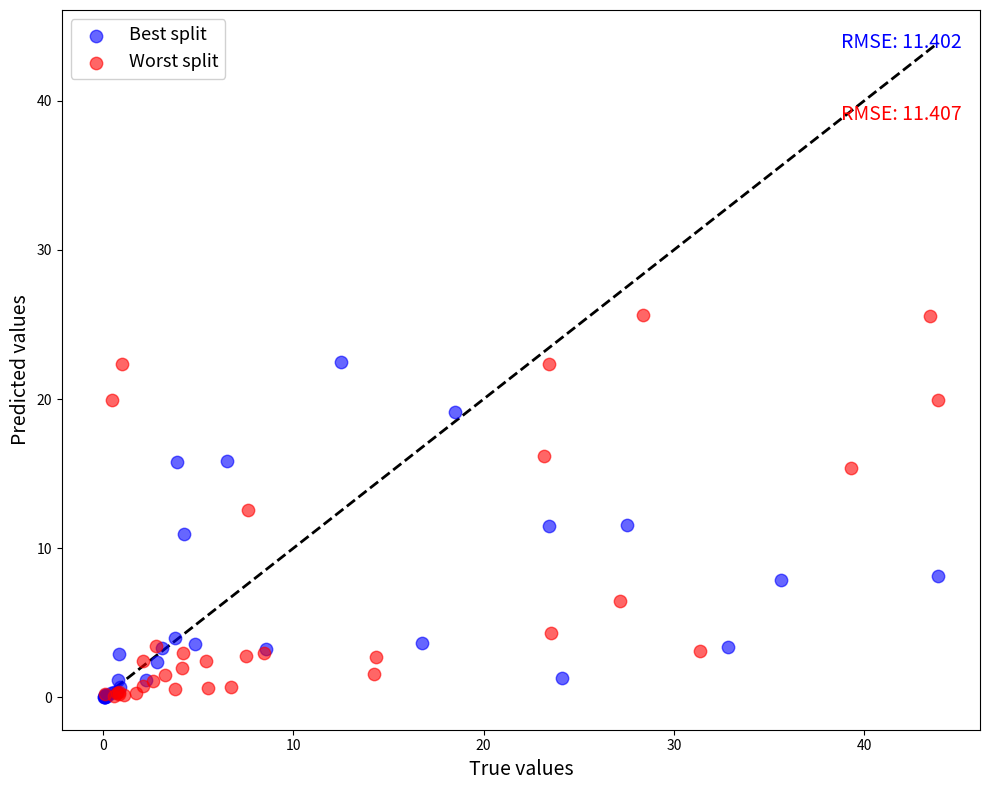

Which series reaches the maximum Y coordinate?

Worst split